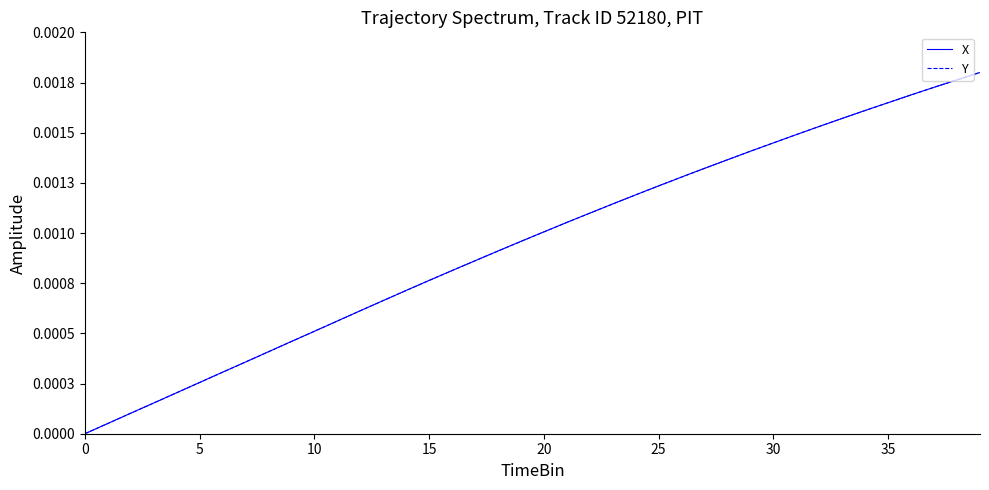

What are all the series names shown in the legend?

X, Y